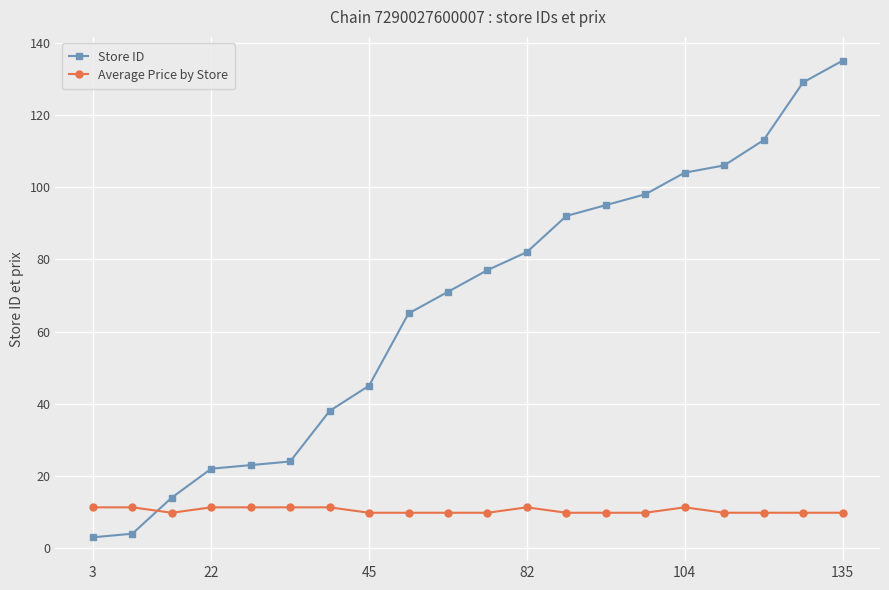

What is the value of the Store ID point at the 15th from the left?

98.0